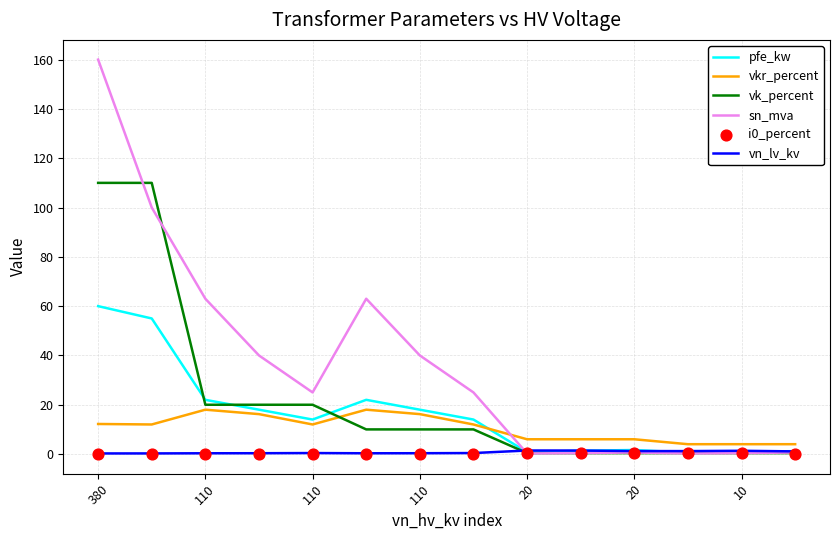

Which series contains the highest Y value?

sn_mva